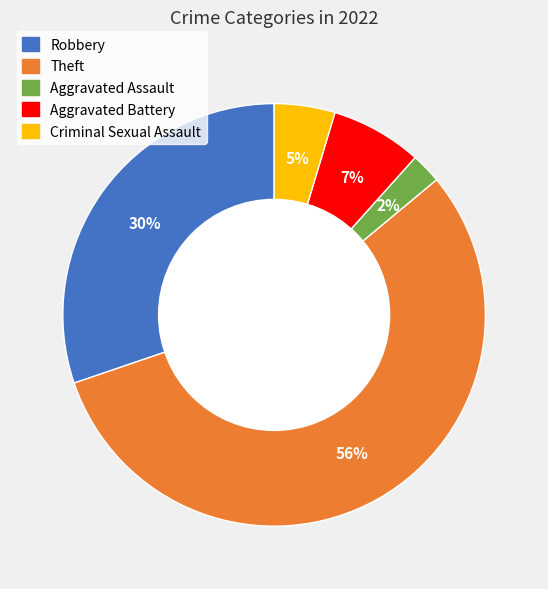

Between Robbery and Aggravated Assault, which is larger?

Robbery